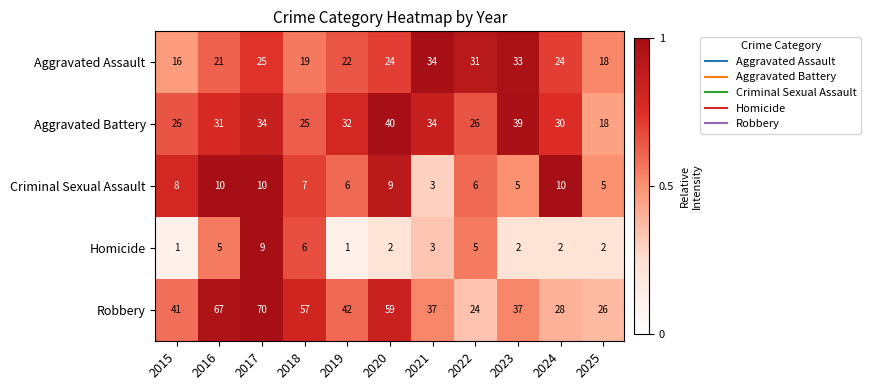

What is the difference between the maximum and minimum values in the Aggravated Battery series?

22